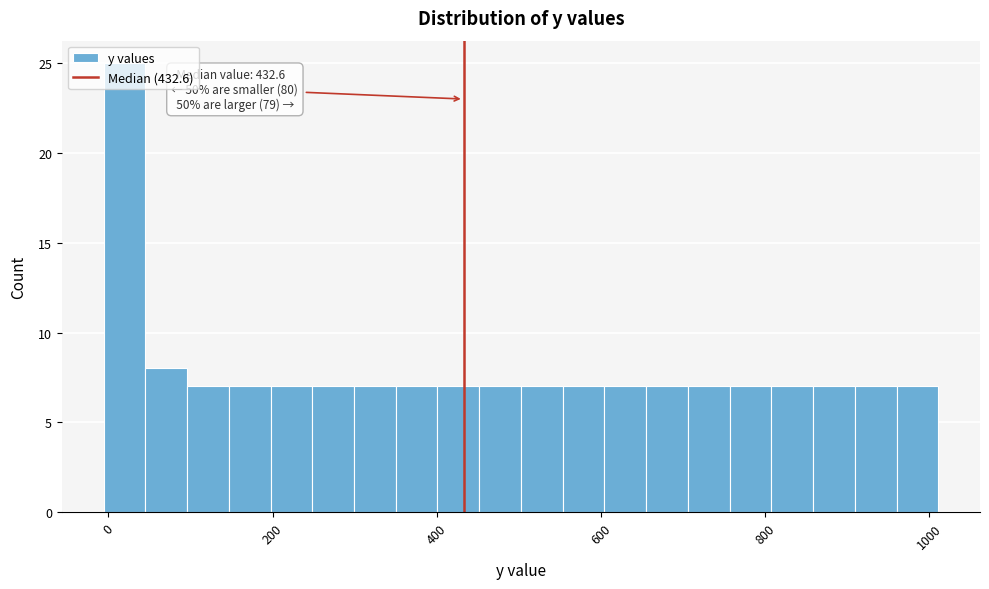

Read against the x-axis, roughly where is the centre of the tallest bar?

20